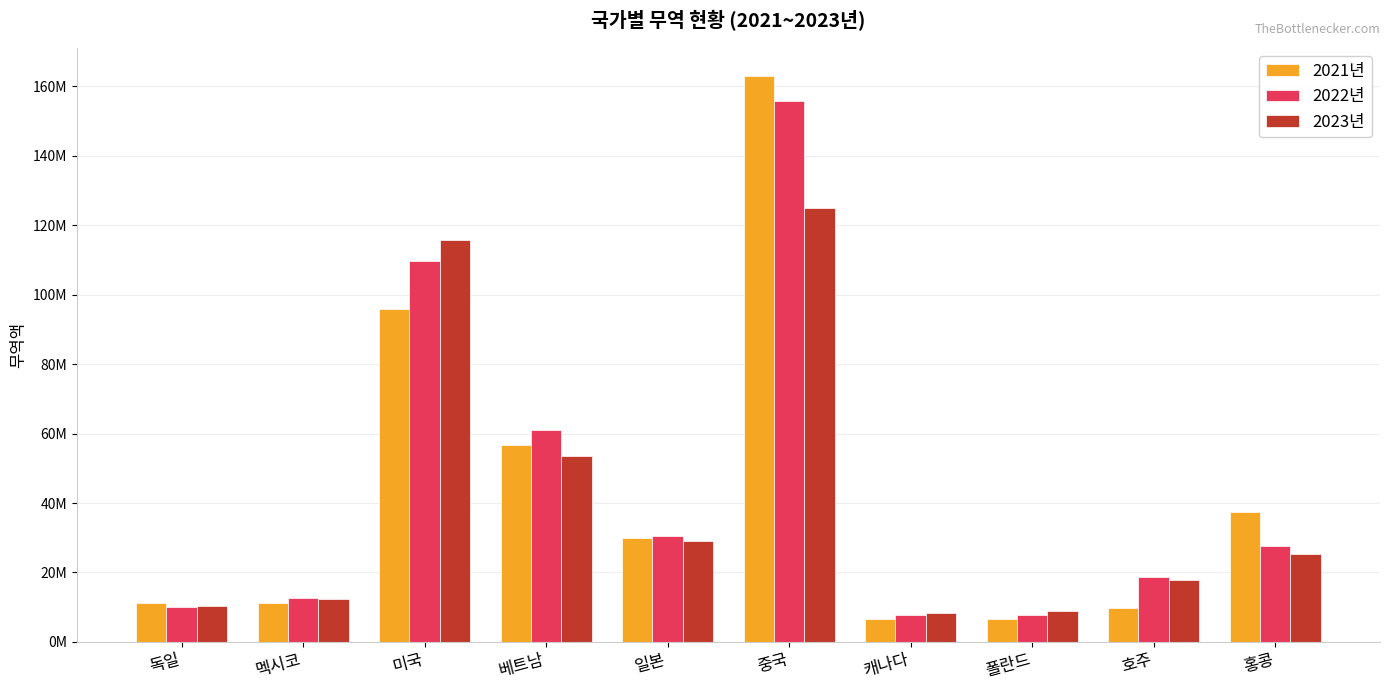

What is the label of the 6th bar from the left?

중국